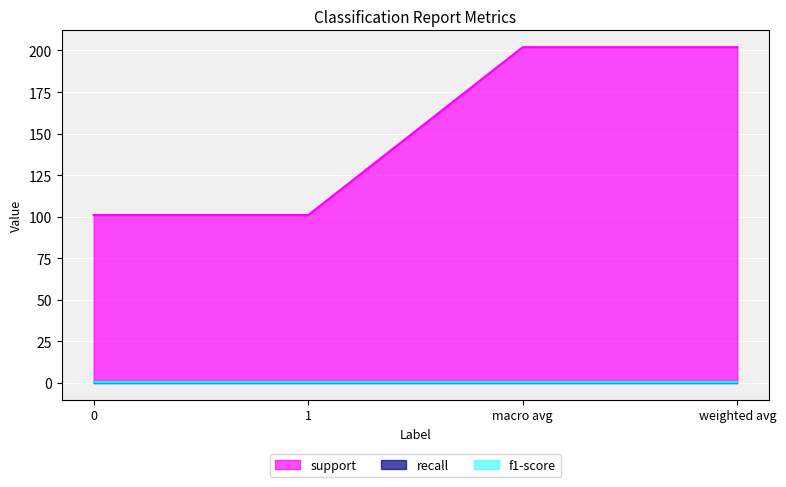

True or false: recall and support intersect in this chart.

False